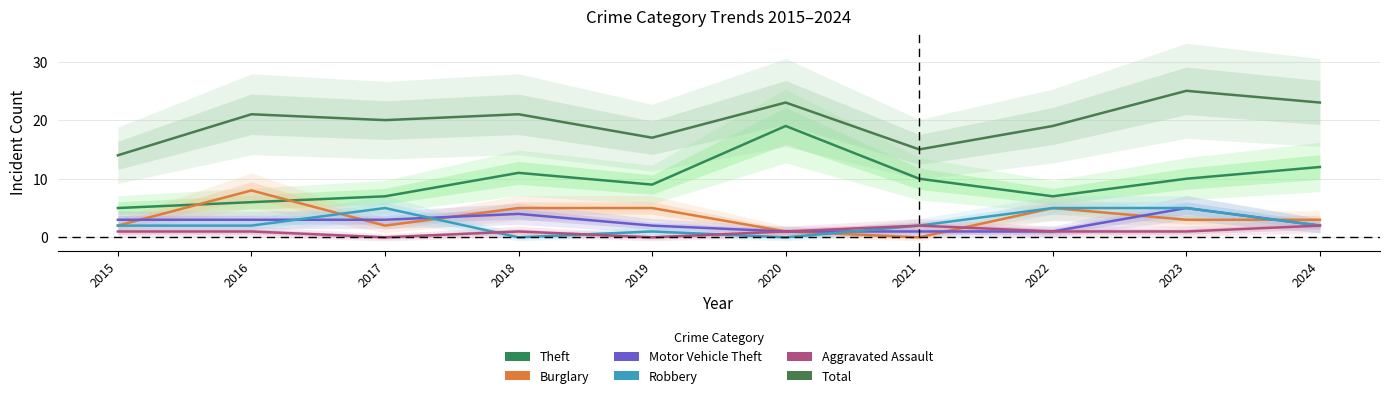

Is it true that Burglary equals 4 at 2021?

False